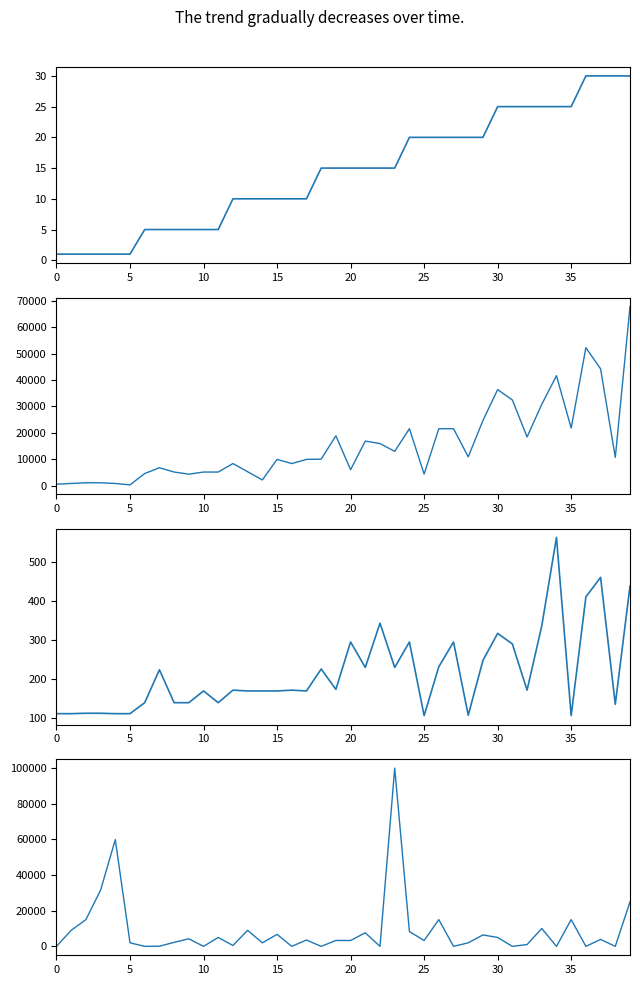

Count the number of categories in the chart.

40